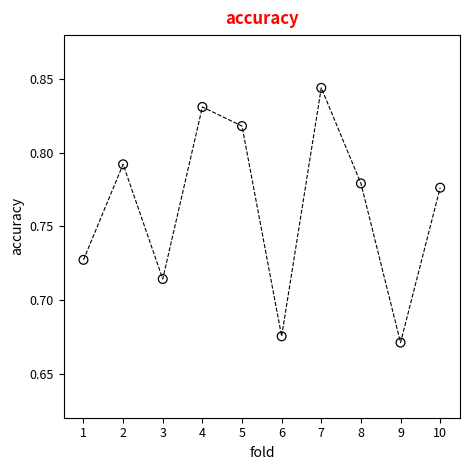

What is the range of X values (max minus min)?

9.0